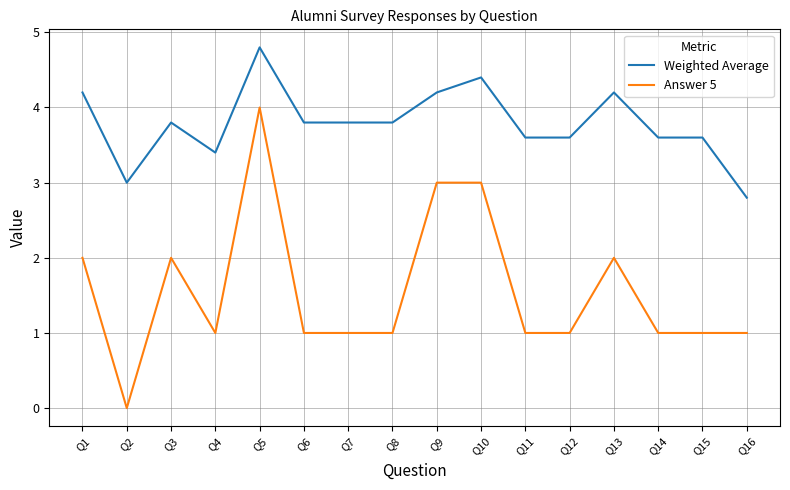

What is the difference between the Answer 5 values at Q15 and Q13?

1.0